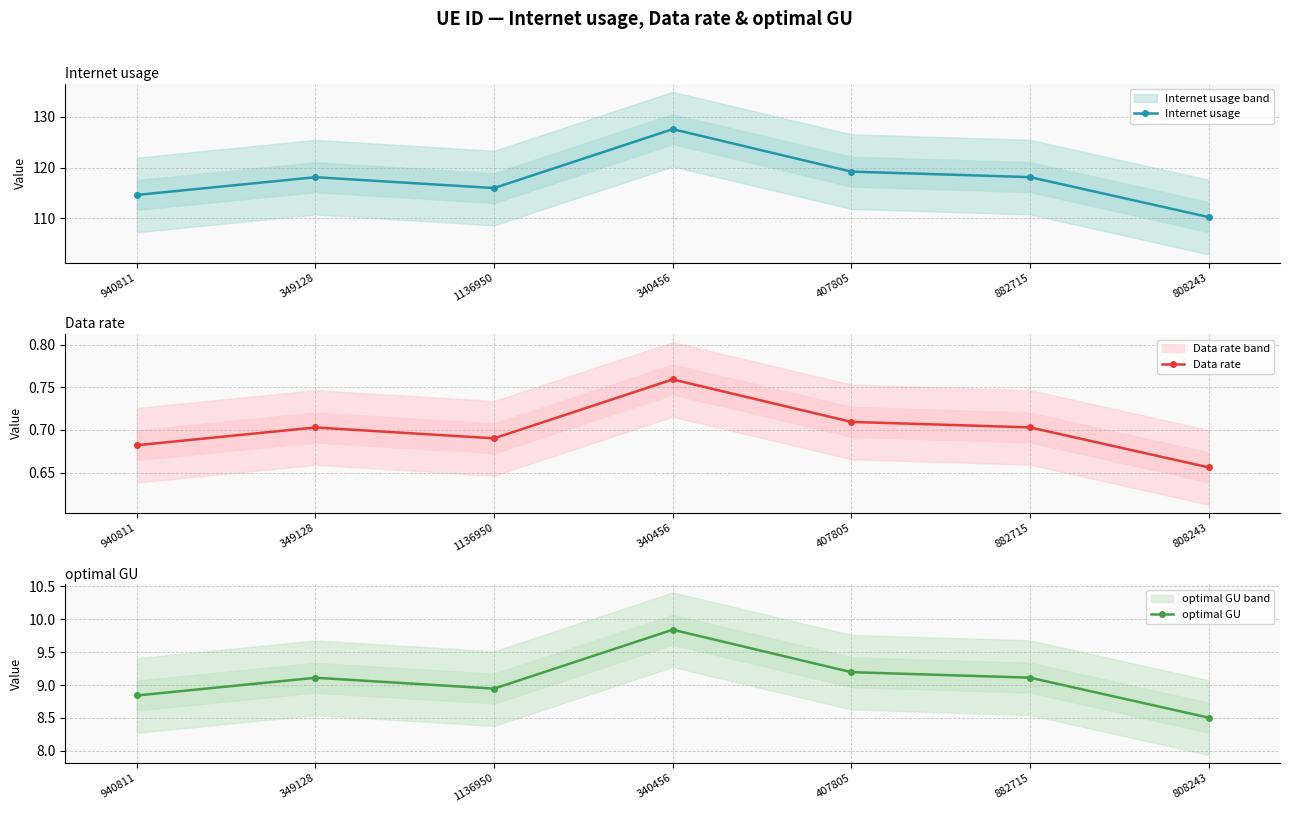

True or false: Data rate and optimal GU cross at least once.

False